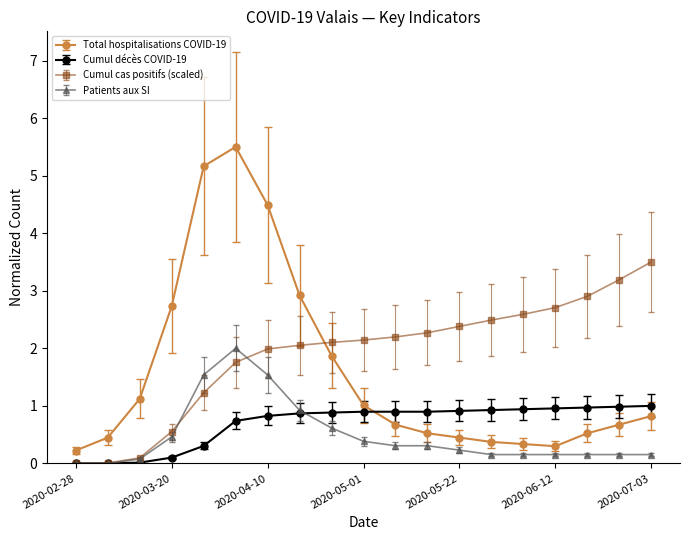

What is the value of the Total hospitalisations COVID-19 point at the 19th from the left?

0.8